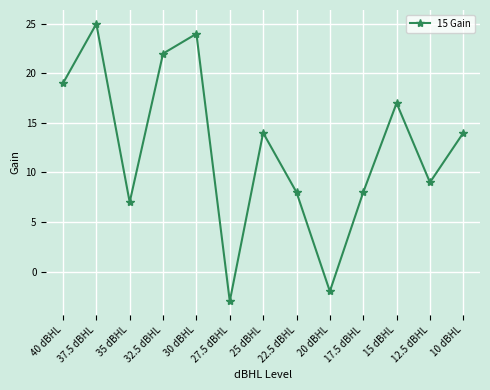

True or false: the data shows 13 at 17.5 dBHL.

False